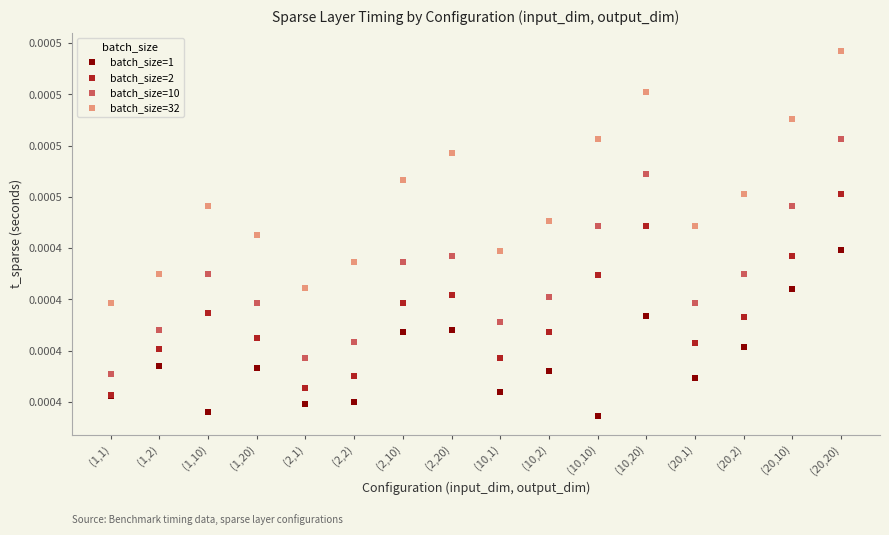

What are all the series names shown in the legend?

batch_size=1, batch_size=2, batch_size=10, batch_size=32